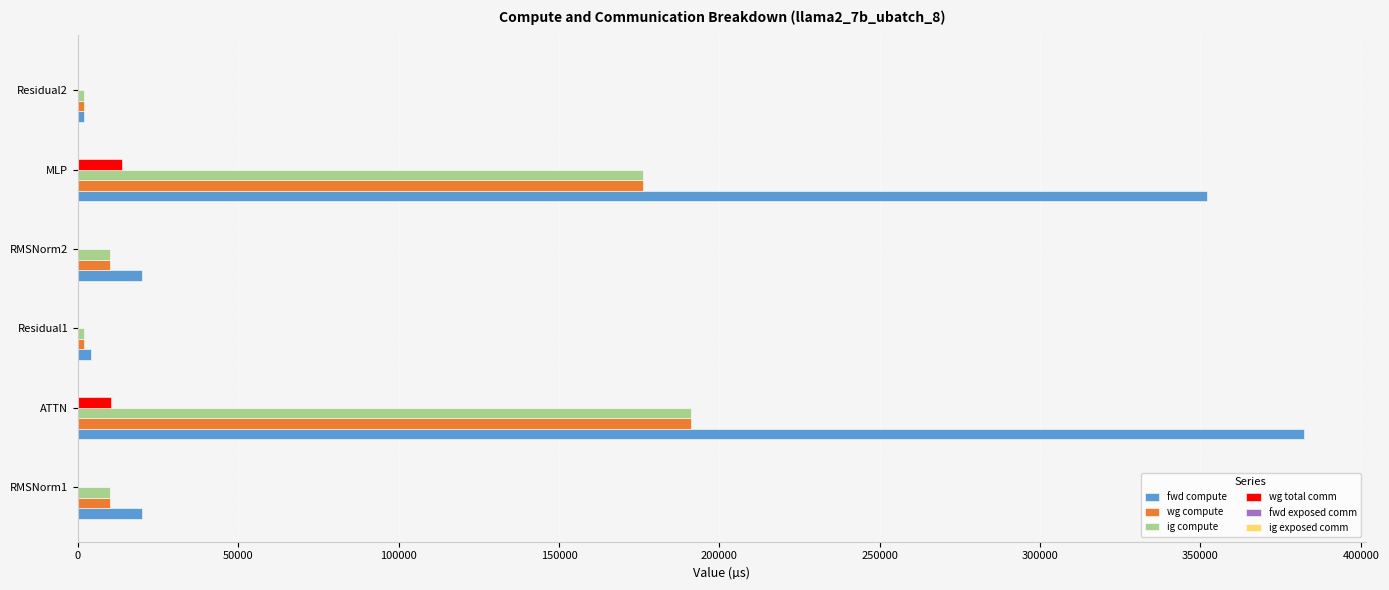

What is the total value across all series at RMSNorm1?

40042.5